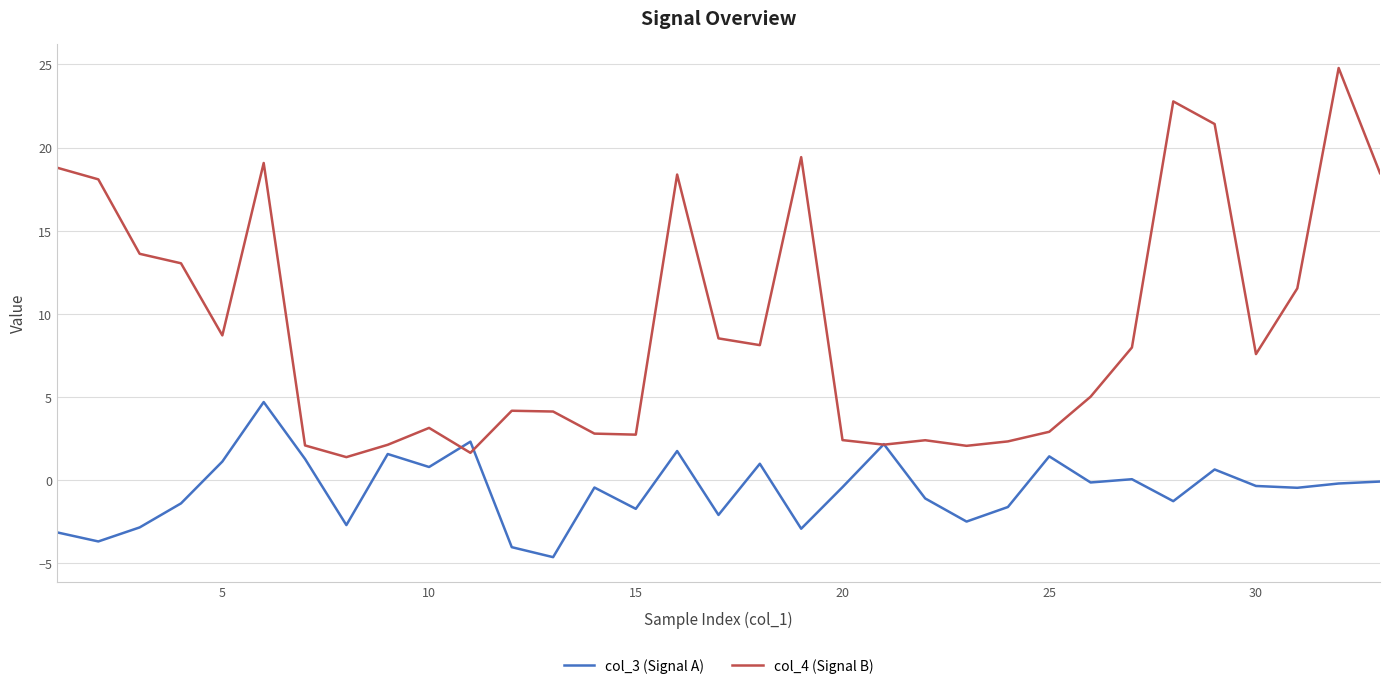

Which series has the largest range (max minus min)?

col_4 (Signal B)